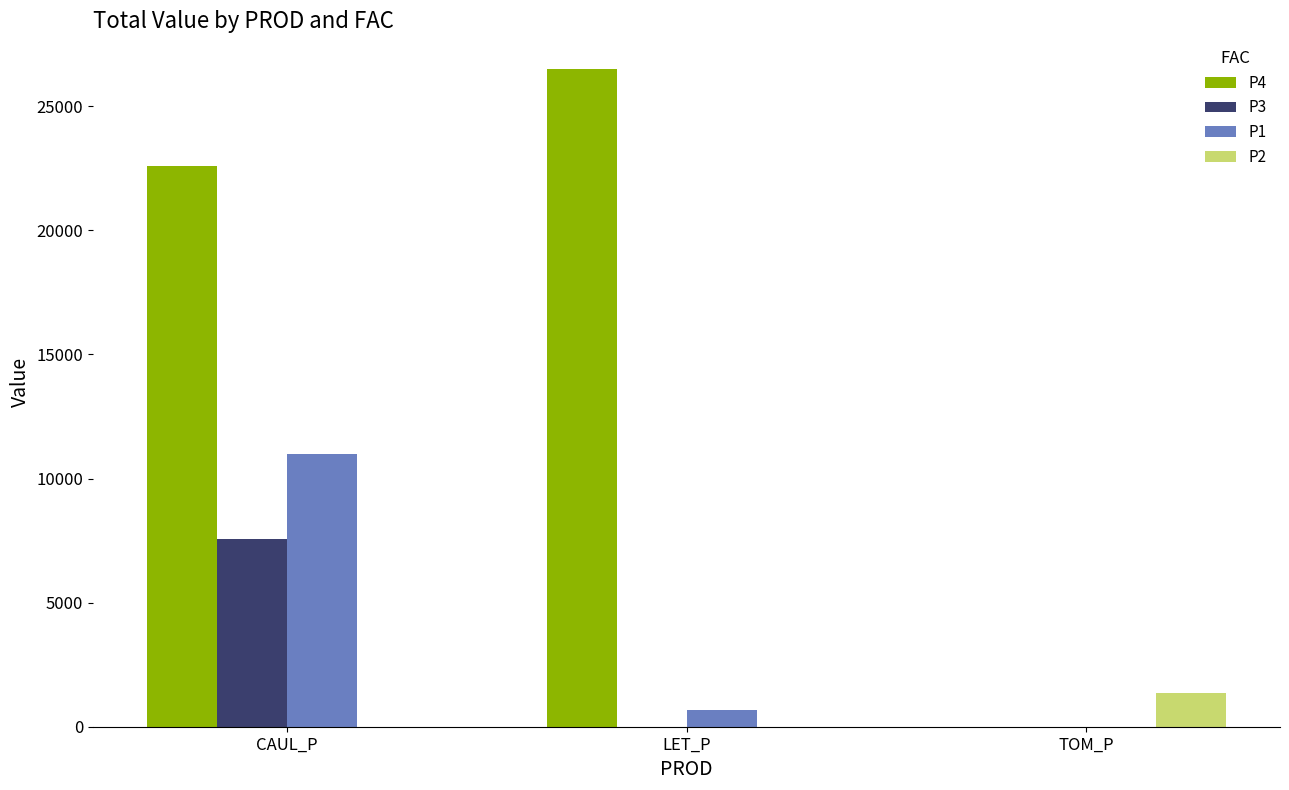

What is the total value across all series at CAUL_P?

41119.6